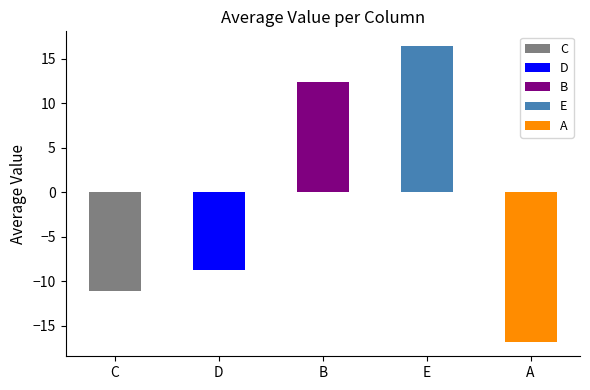

What are all the series names shown in the legend?

C, D, B, E, A